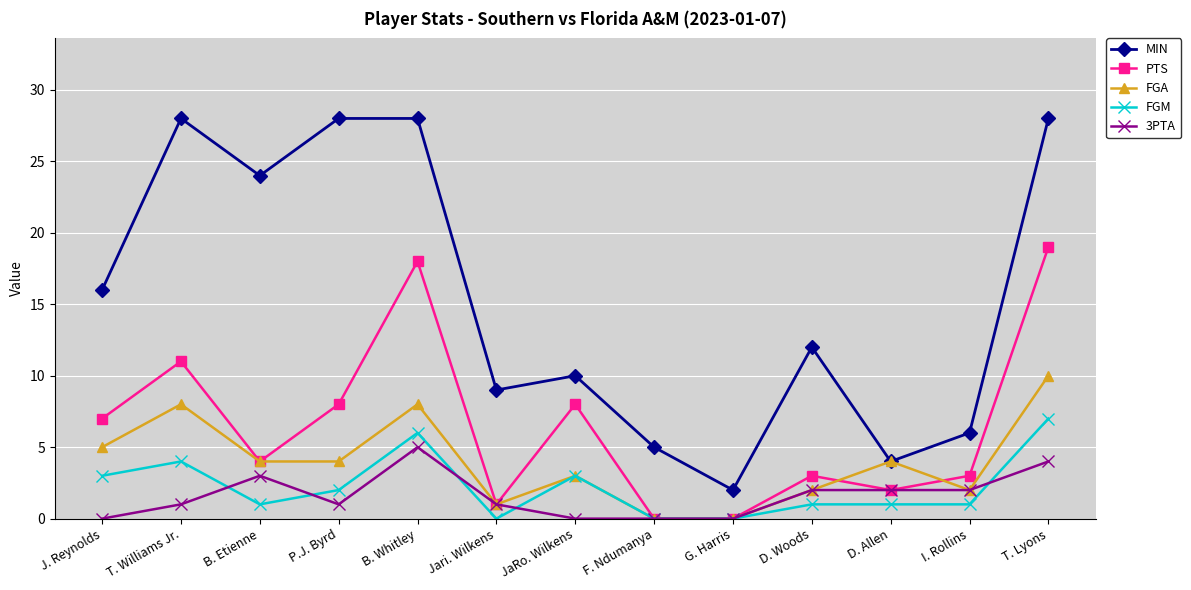

What is the spread (max minus min) of values at D. Allen?

3